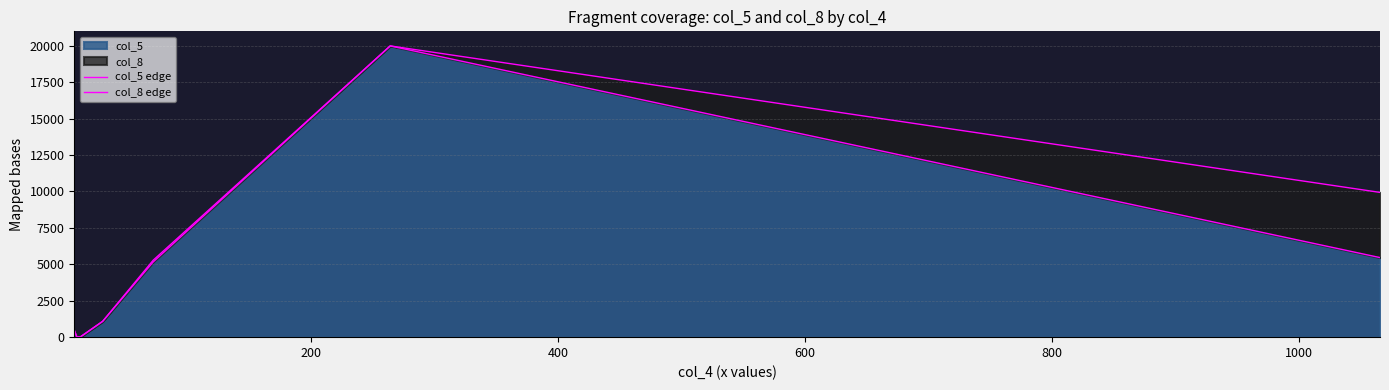

At how many categories does at least one series exceed 17213?

1